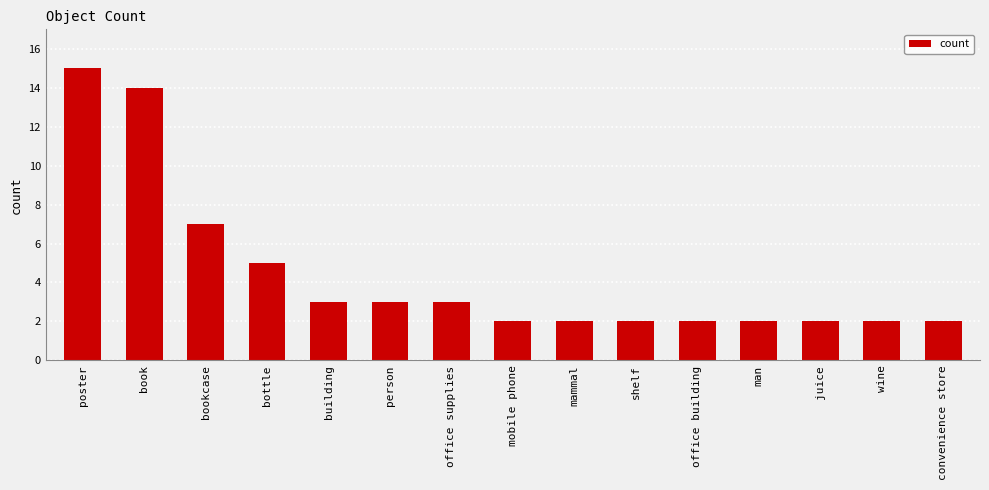

Count the number of data series in this chart.

1